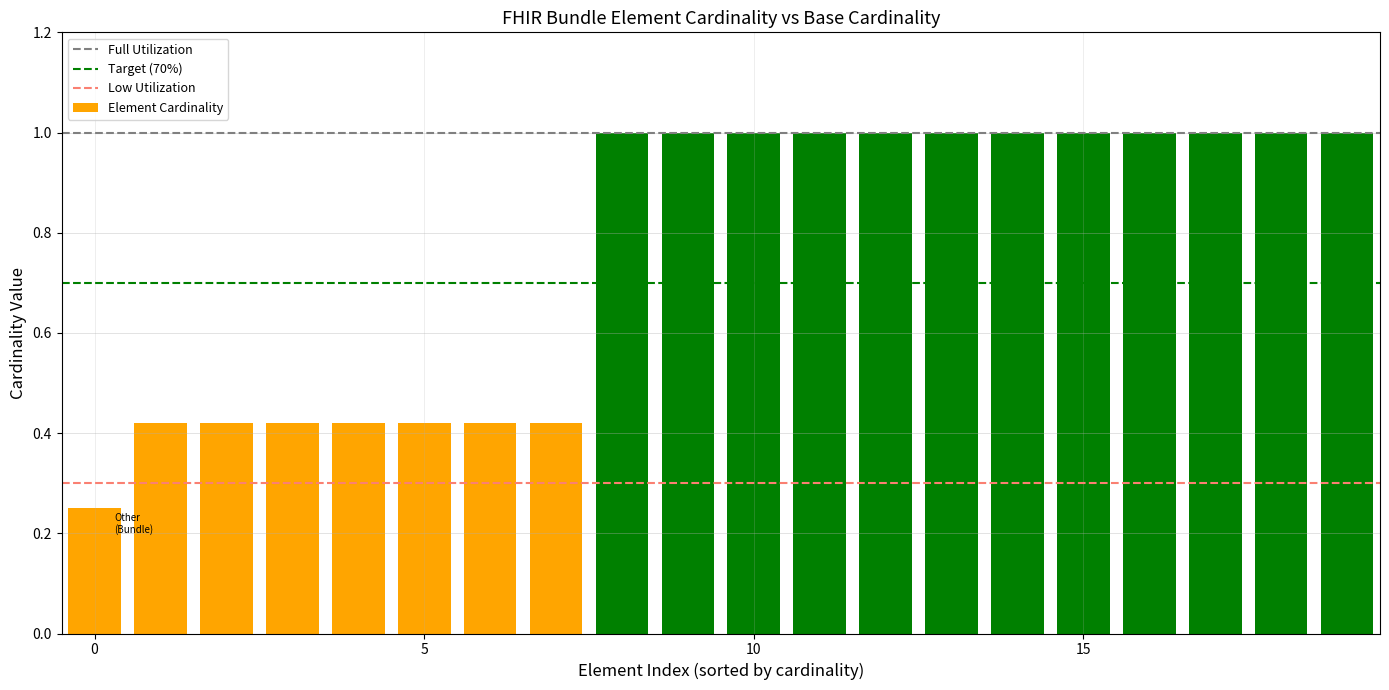

What is the value of the 14th bar from the left?

1.0